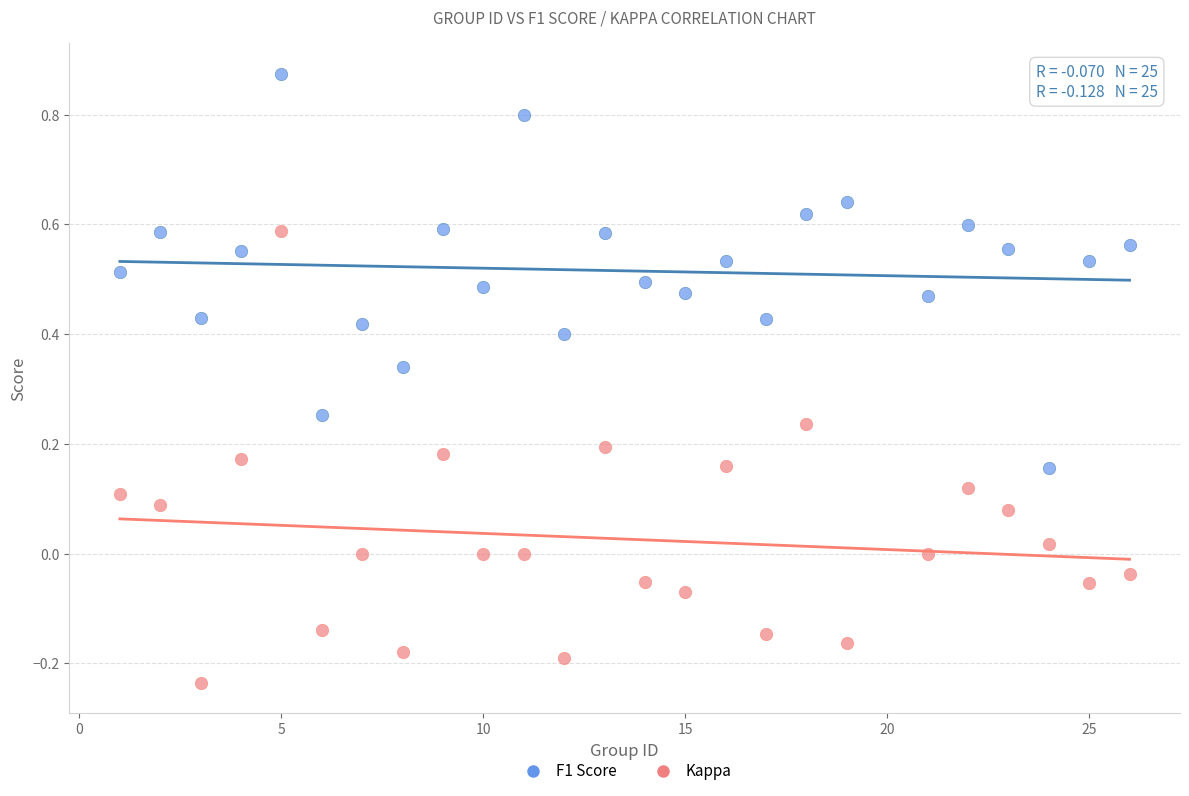

Which series contains the highest Y value?

F1 Score